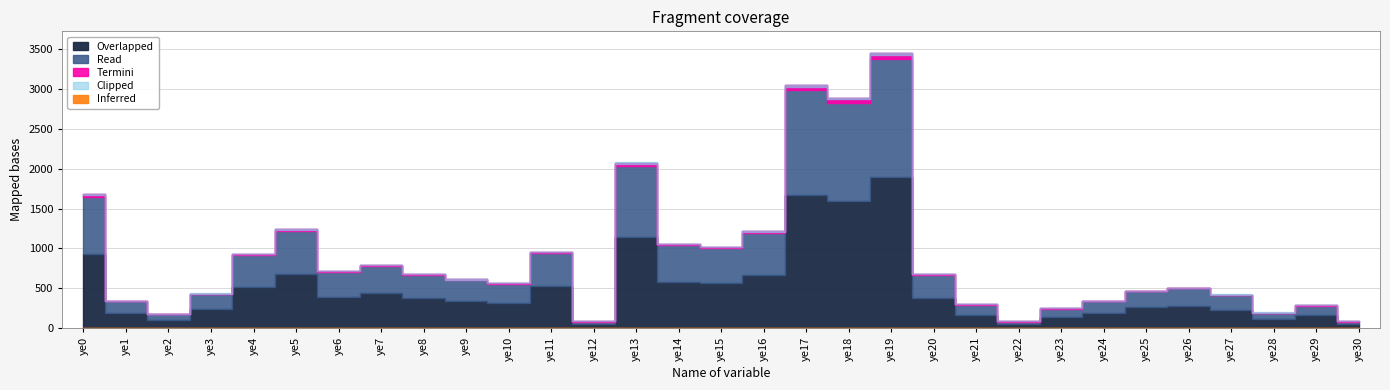

Rank the categories by value from highest to lowest.

ye19, ye17, ye18, ye13, ye0, ye5, ye16, ye14, ye15, ye11, ye4, ye7, ye6, ye8, ye20, ye9, ye10, ye26, ye25, ye3, ye27, ye1, ye24, ye21, ye29, ye23, ye28, ye2, ye22, ye12, ye30